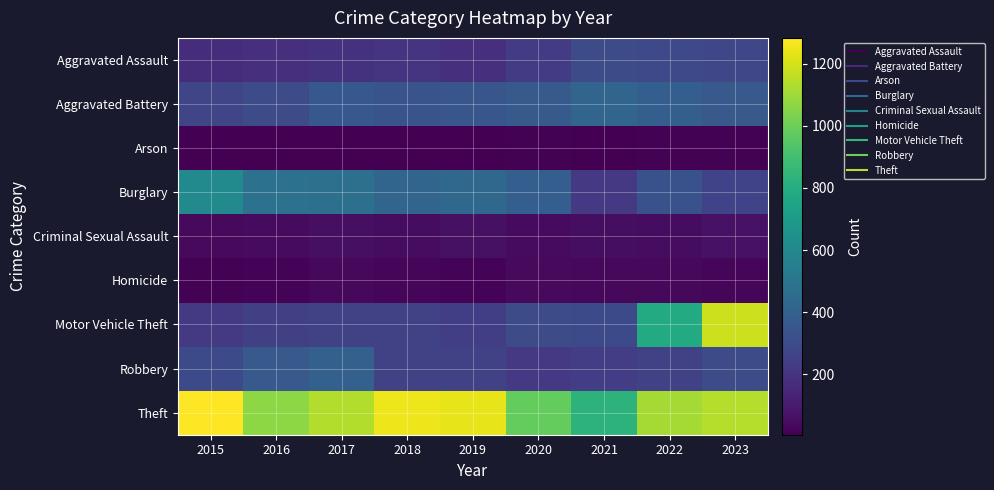

Reading right to left, what are all the values shown in this chart?

Aggravated Assault: 2023=278	2022=288	2021=303	2020=229	2019=183	2018=202	2017=195	2016=185	2015=172
Aggravated Battery: 2023=364	2022=390	2021=423	2020=368	2019=346	2018=336	2017=357	2016=301	2015=271
Arson: 2023=14	2022=12	2021=10	2020=14	2019=8	2018=7	2017=8	2016=6	2015=8
Burglary: 2023=262	2022=328	2021=217	2020=387	2019=432	2018=423	2017=477	2016=488	2015=618
Criminal Sexual Assault: 2023=67	2022=48	2021=54	2020=41	2019=64	2018=49	2017=57	2016=44	2015=38
Homicide: 2023=25	2022=33	2021=32	2020=37	2019=18	2018=23	2017=32	2016=20	2015=15
Motor Vehicle Theft: 2023=1184	2022=789	2021=292	2020=300	2019=242	2018=260	2017=253	2016=250	2015=225
Robbery: 2023=302	2022=255	2021=240	2020=218	2019=256	2018=259	2017=400	2016=363	2015=293
Theft: 2023=1141	2022=1112	2021=834	2020=983	2019=1234	2018=1249	2017=1134	2016=1065	2015=1283